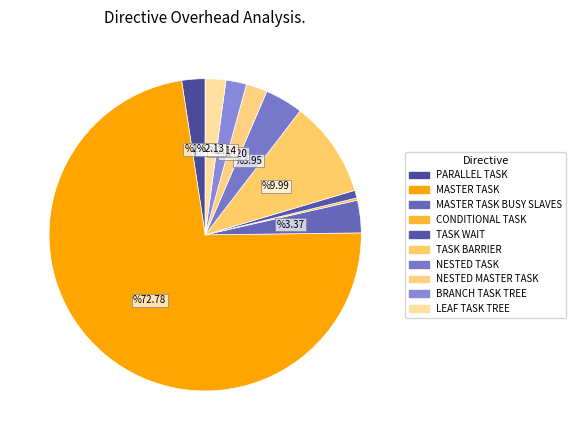

How many slices are in this pie chart?

10